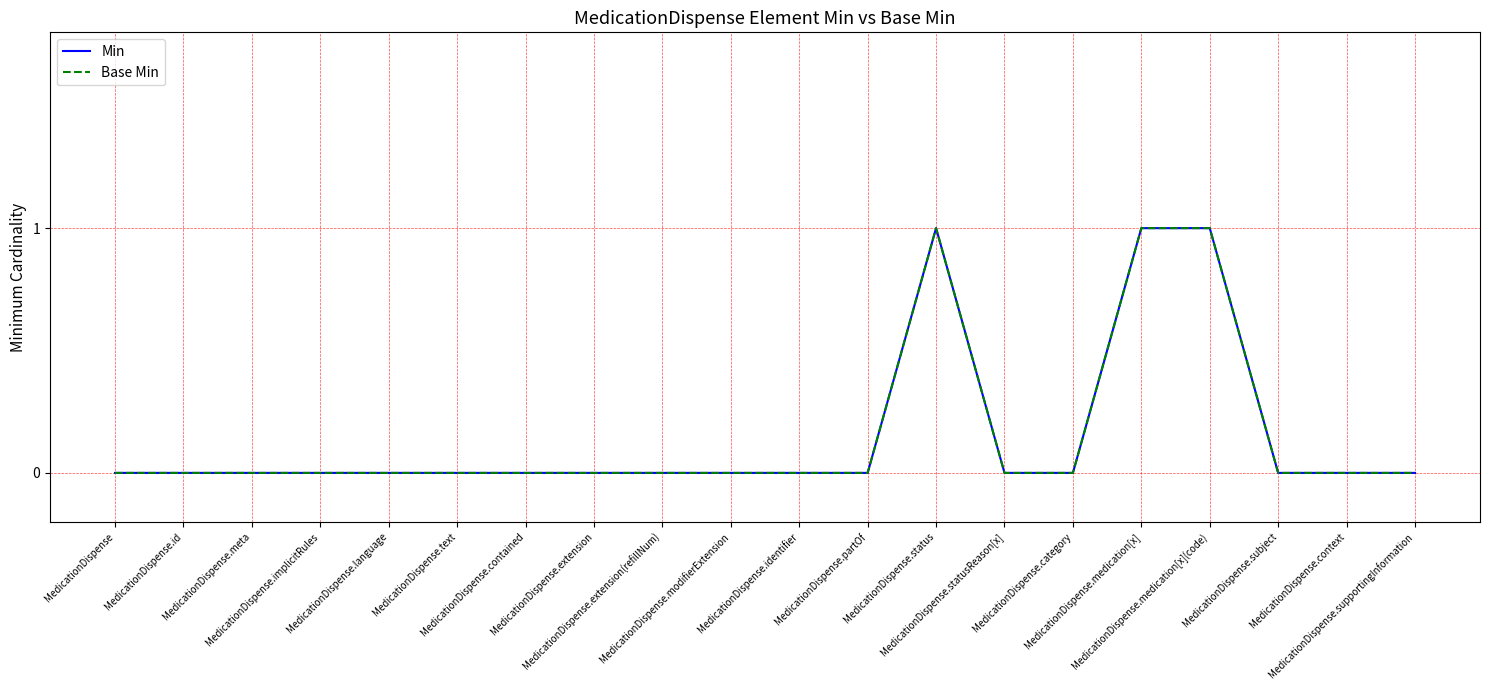

Is this an area chart (filled region under the line)?

No